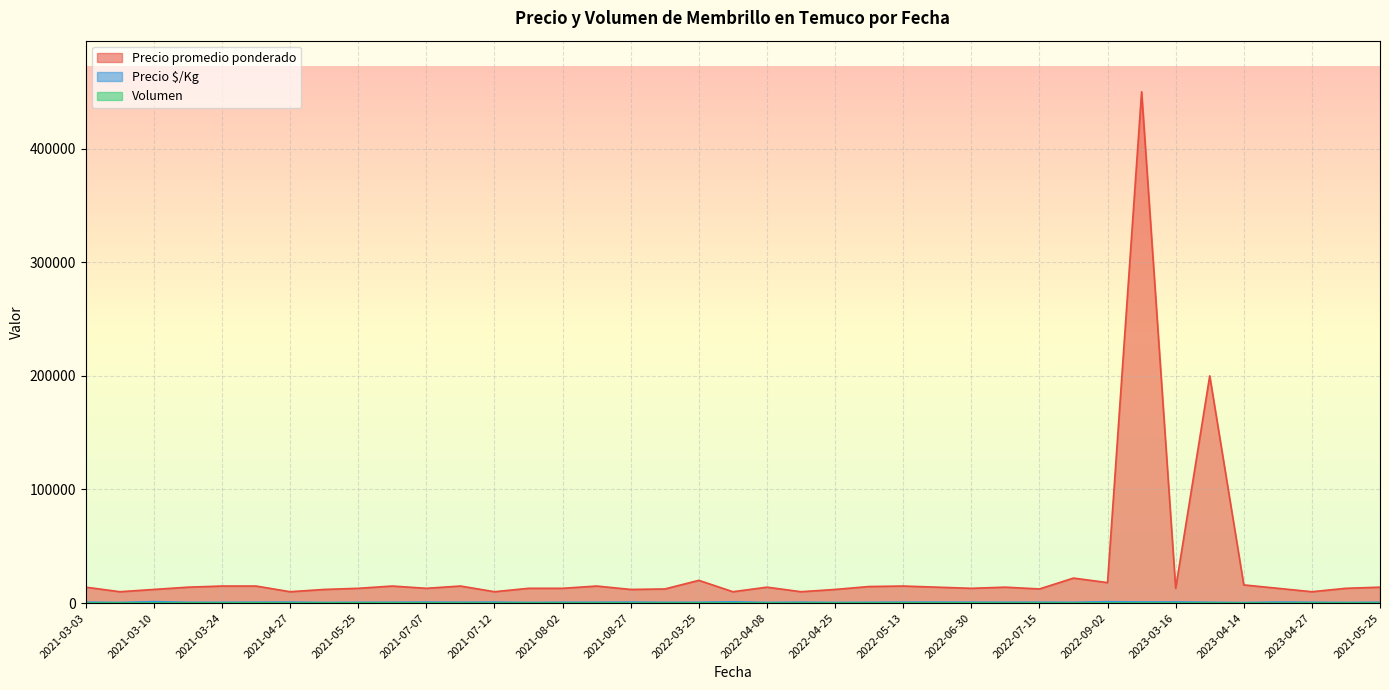

What is the sum of the Precio $/Kg values at 2022-02-25 and 2021-04-27?

1500